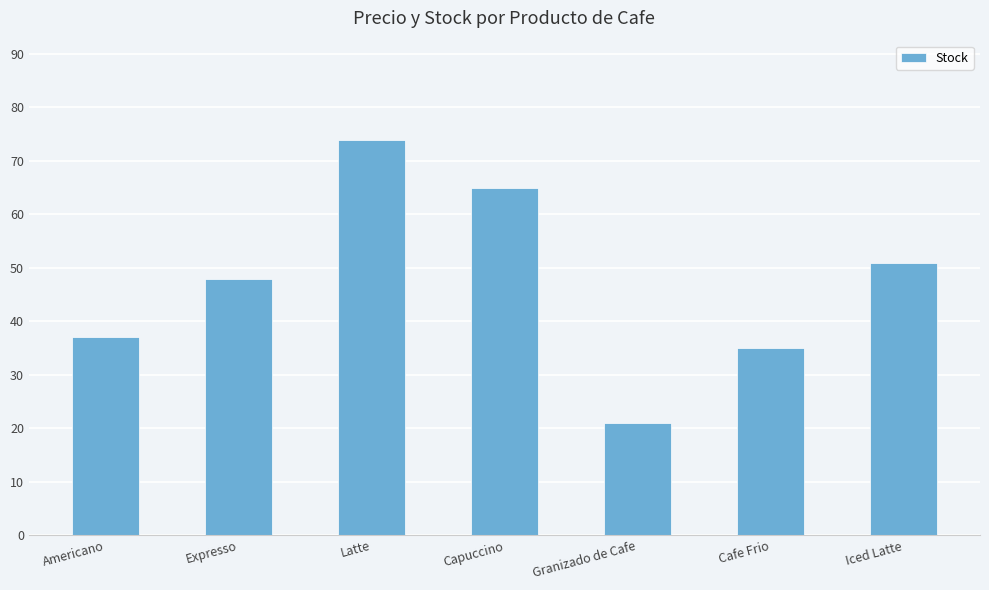

Reading left to right, transcribe all the data shown in this chart.

37	48	74	65	21	35	51